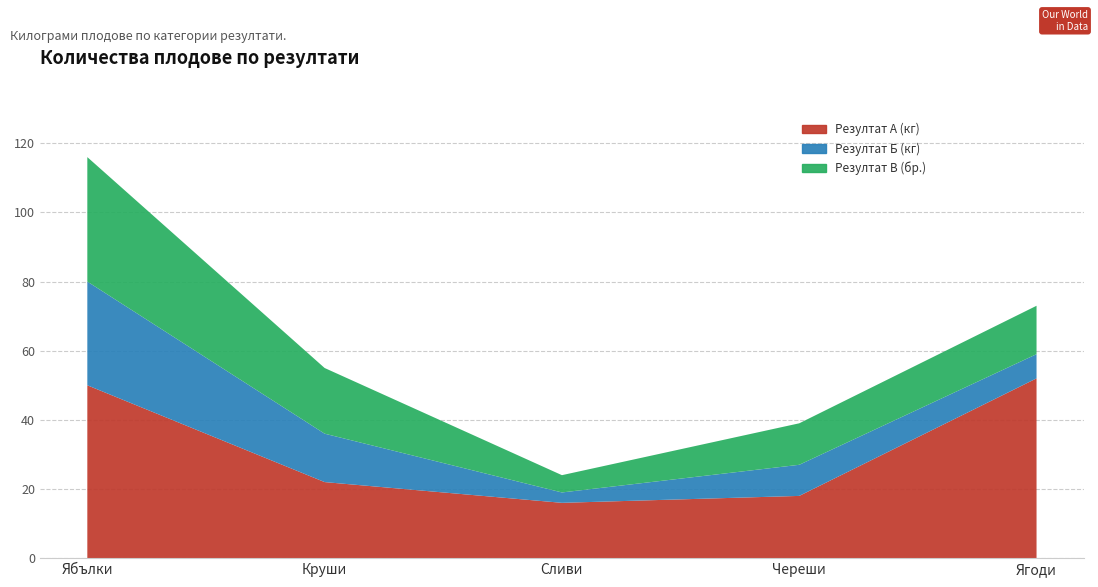

Reading right to left, extract all data points from this chart.

Резултат А (кг): Ягоди=52	Череши=18	Сливи=16	Круши=22	Ябълки=50
Резултат Б (кг): Ягоди=7	Череши=9	Сливи=3	Круши=14	Ябълки=30
Резултат В (бр.): Ягоди=14	Череши=12	Сливи=5	Круши=19	Ябълки=36